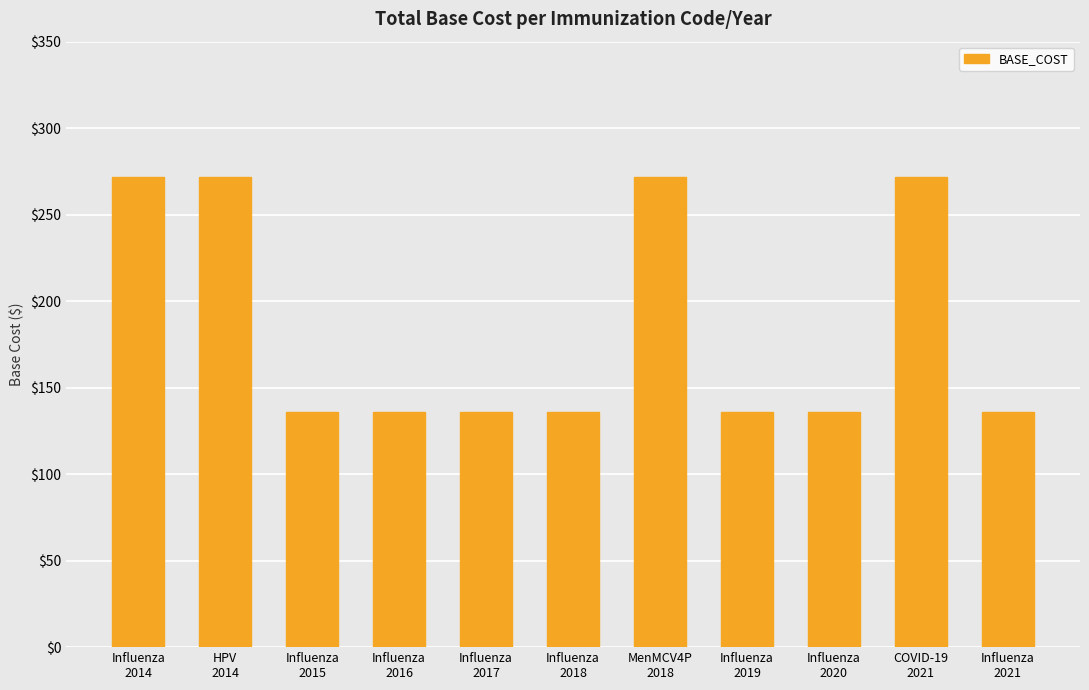

What is the difference between the second highest and second lowest values?

136